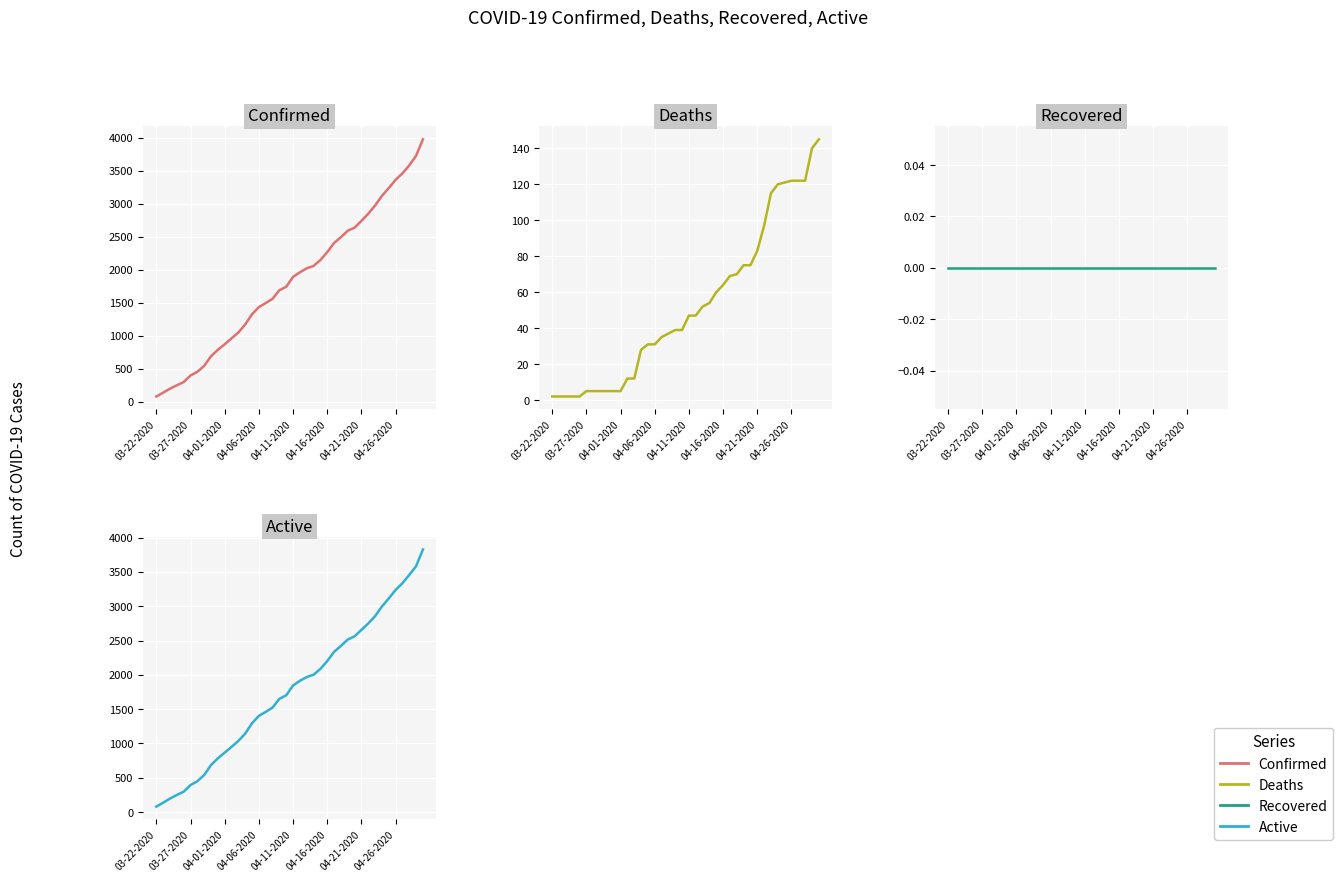

True or false: Deaths has more than 0 interior local peaks.

False